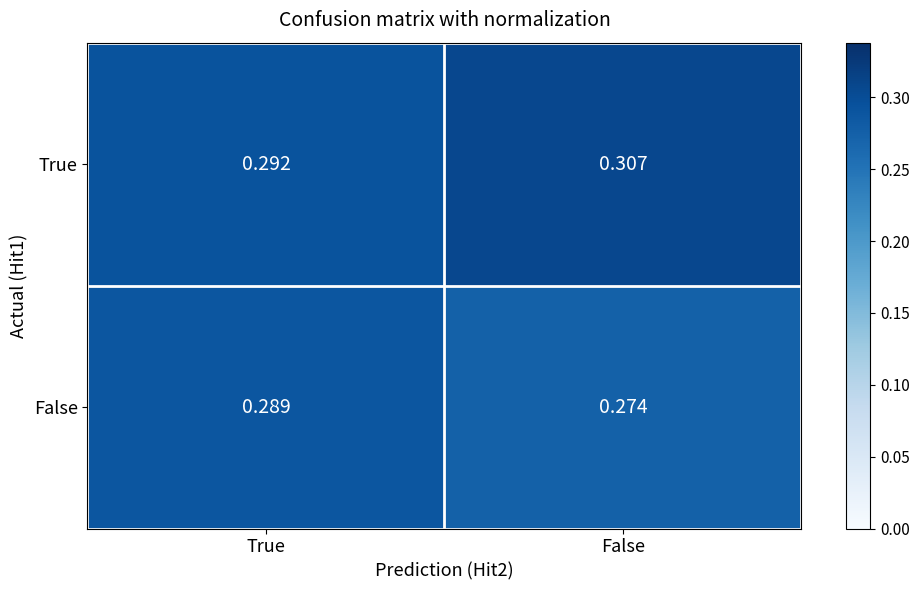

List the series in order of their overall mean, highest first.

True, False